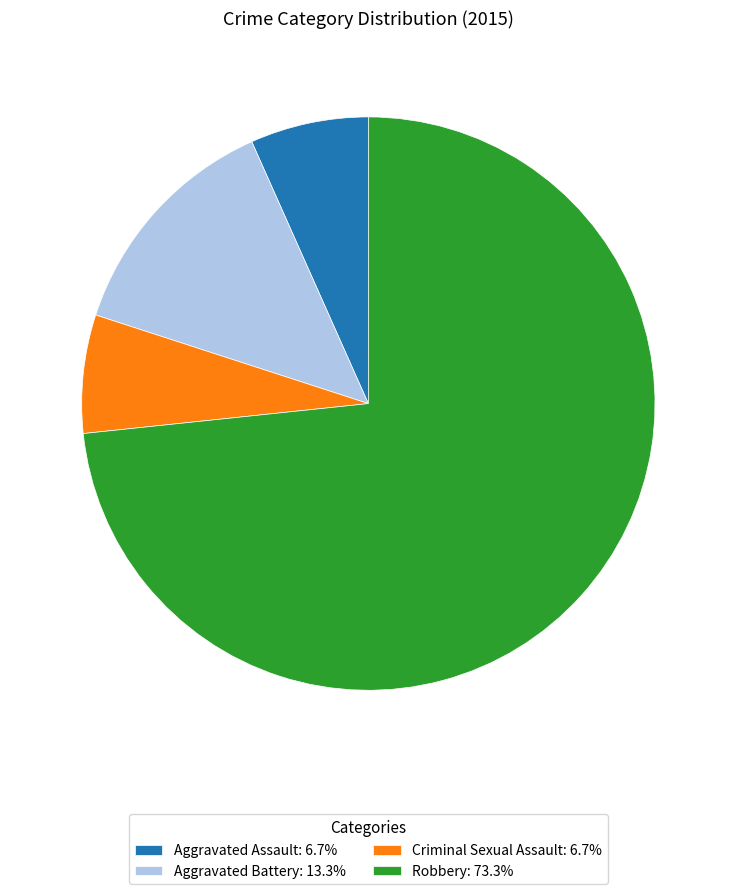

Does Criminal Sexual Assault account for over 50% of the chart?

No